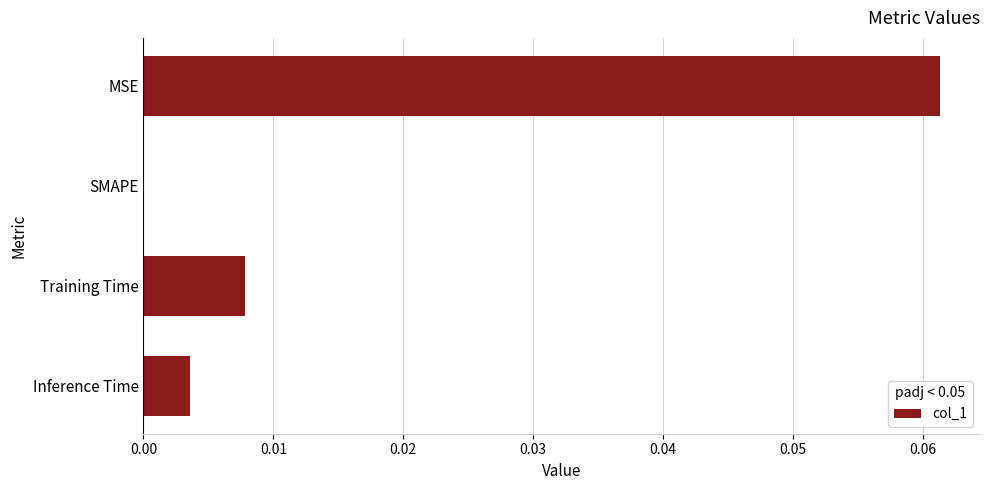

The chart shows a value of 0.0 at SMAPE. True or false?

True